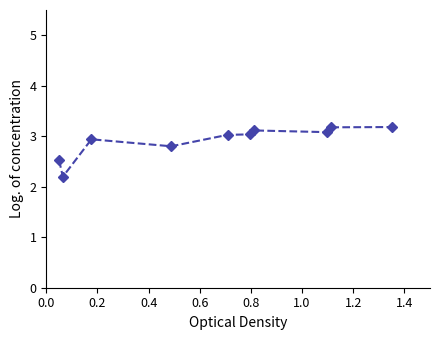

What is the smallest value displayed?

2.2